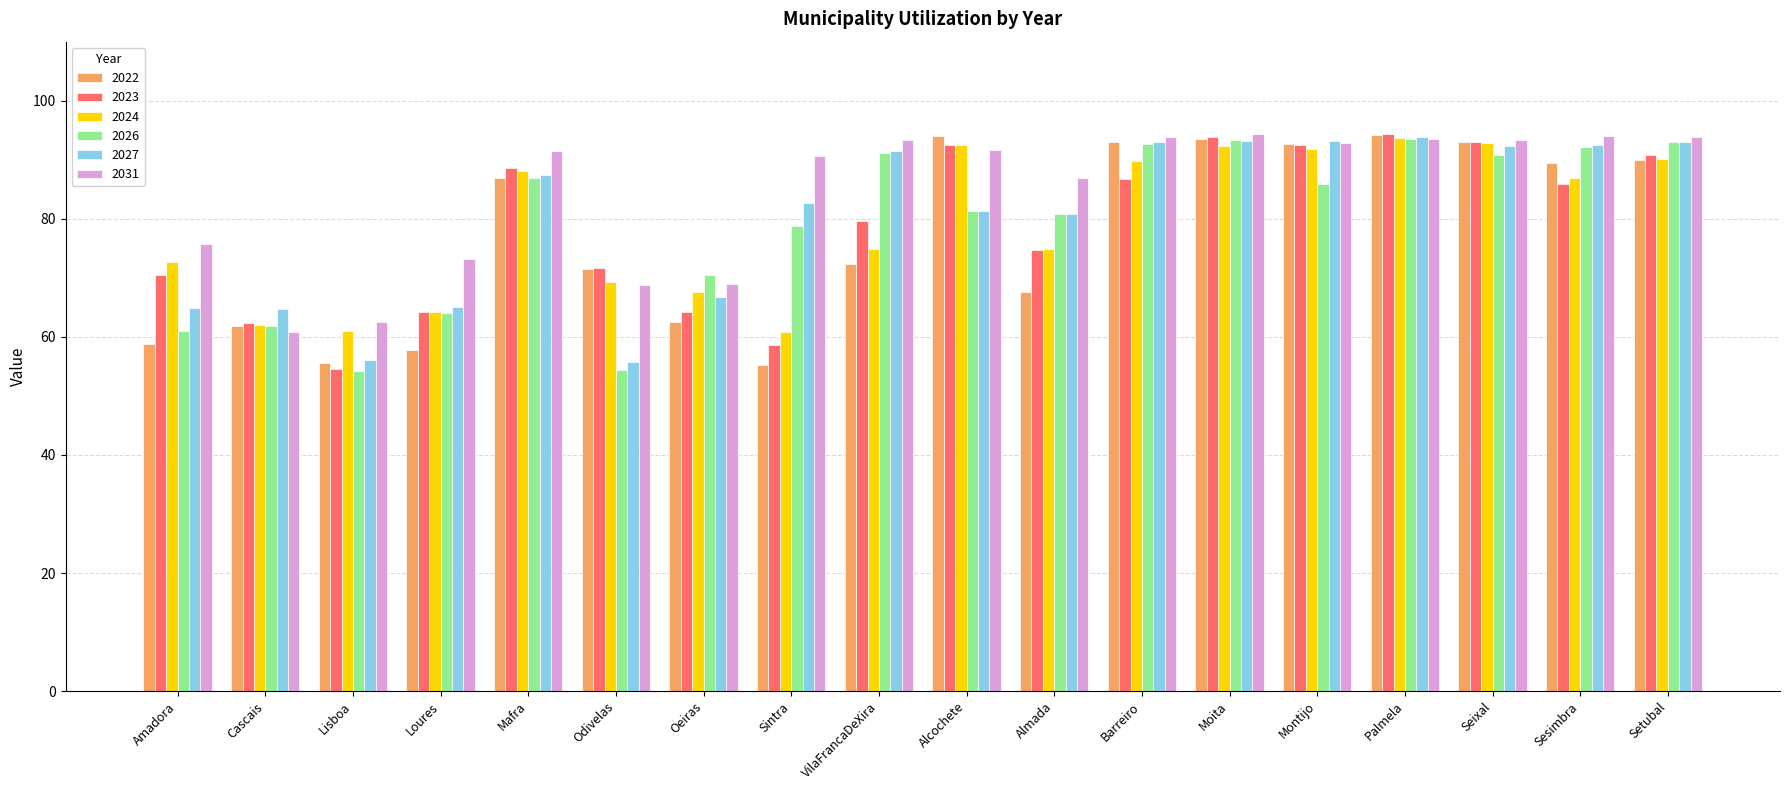

True or false: 2031 has a value of 153.4 at Palmela.

False